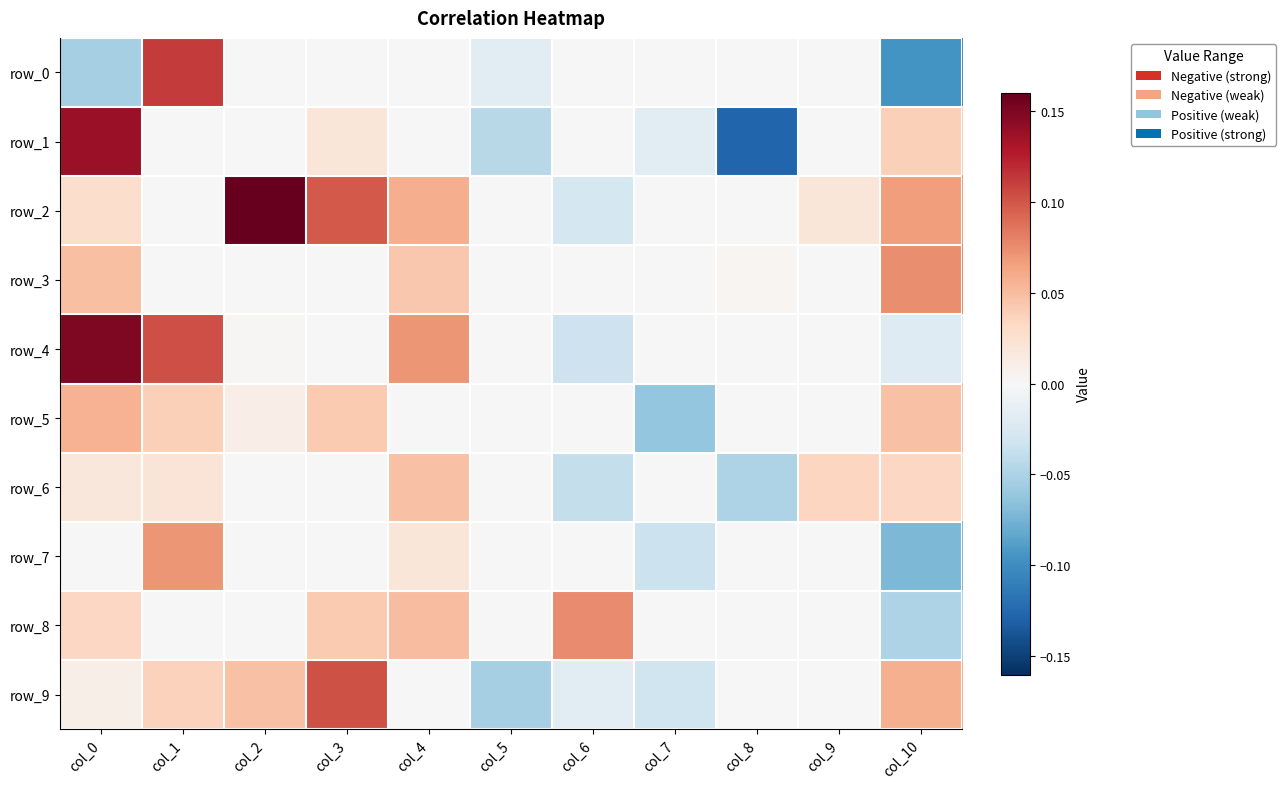

True or false: row_0 has a value of 0.1 at col_2.

False